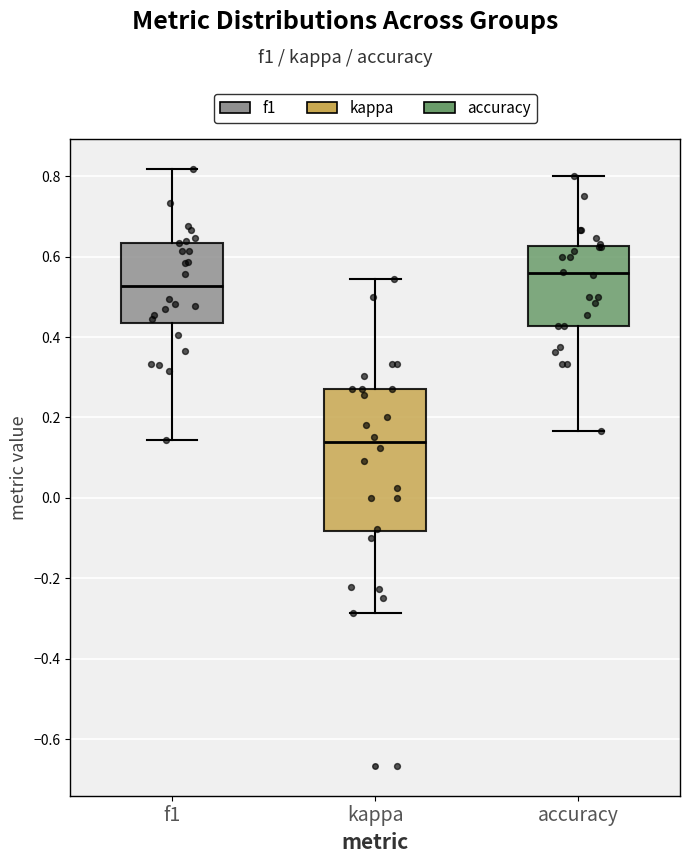

Reading left to right, transcribe this box plot: for each box, give where its median line is, the range the box spans, and where its two whiskers end, as read against the y-axis. The values are not printed on the chart, so give them approximately, as read against the axis.

f1: median 0.52, box 0.44 to 0.64, whiskers 0.14 to 0.82
kappa: median 0.14, box -0.08 to 0.28, whiskers -0.28 to 0.54
accuracy: median 0.56, box 0.42 to 0.62, whiskers 0.16 to 0.80